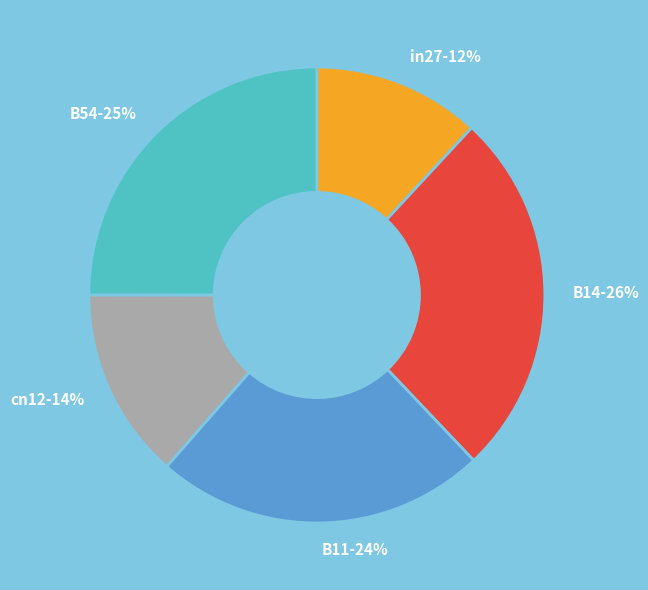

Combined, do B54-25% and in27-12% account for over 50%?

No